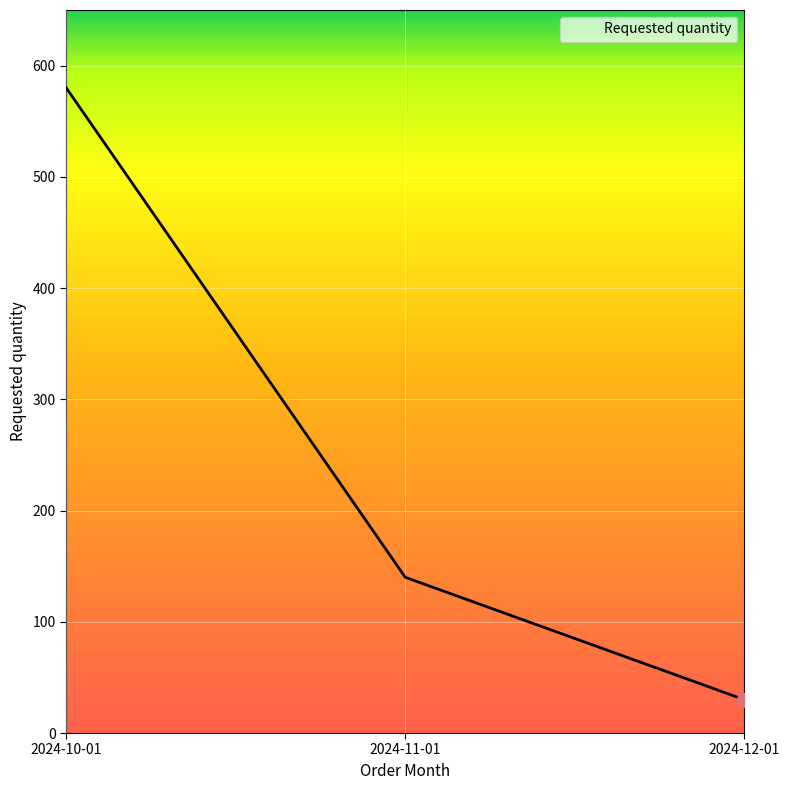

What is the change in value from 2024-11-01 to 2024-12-01?

-110